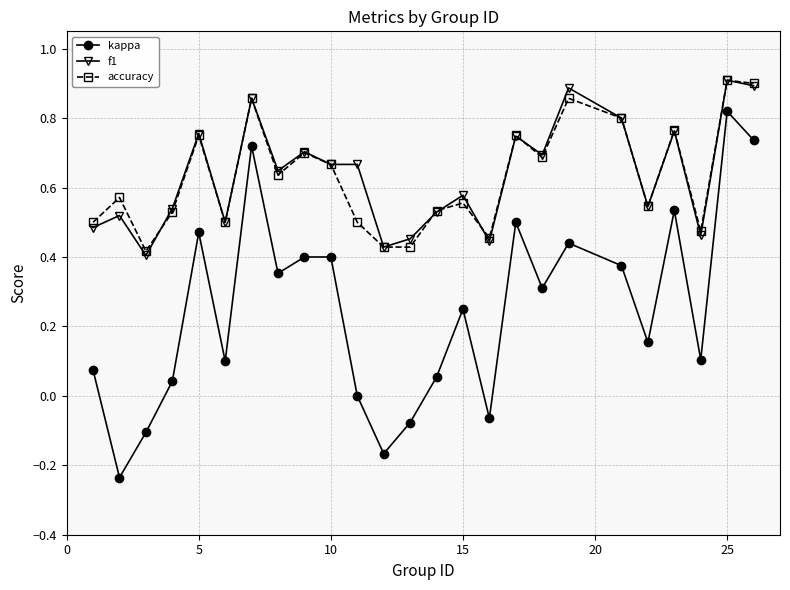

Which series has the largest range (max minus min)?

kappa